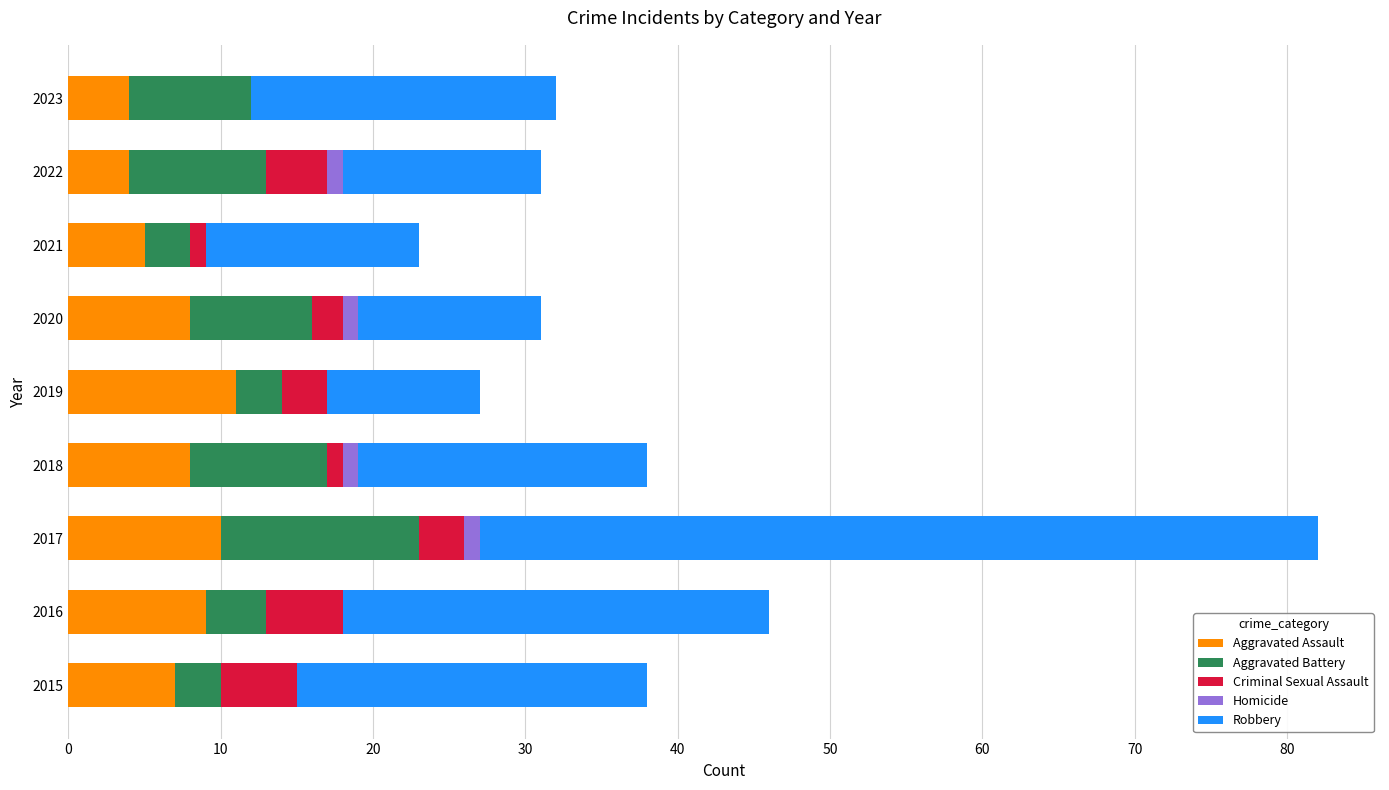

The value of Aggravated Assault at 2018 is 11. True or false?

False